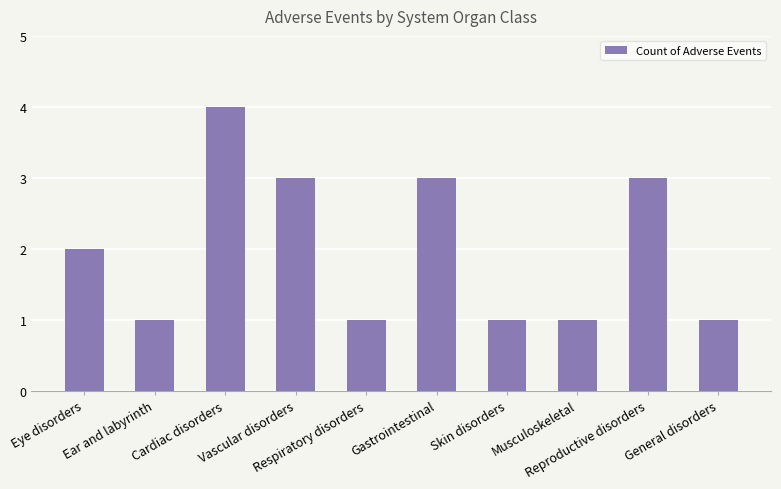

What is the label of the 3rd bar from the right?

Musculoskeletal